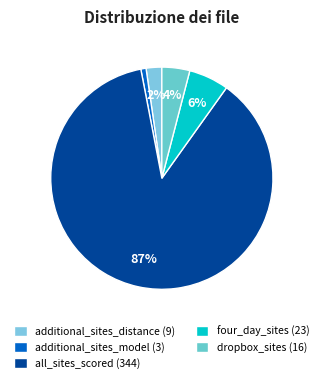

What is the majority slice?

all_sites_scored